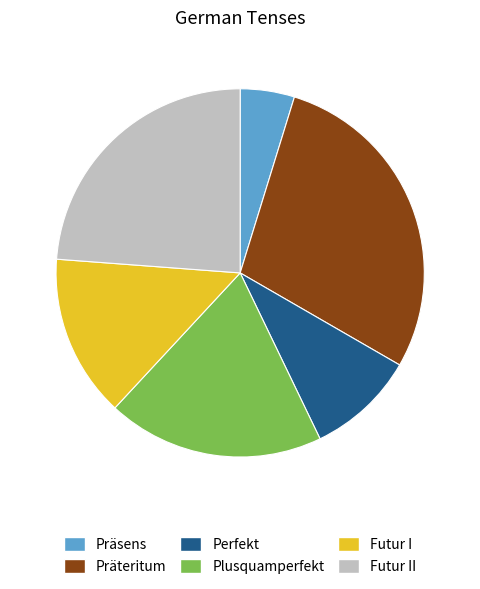

Rank the categories by value from highest to lowest.

Präteritum, Futur II, Plusquamperfekt, Futur I, Perfekt, Präsens